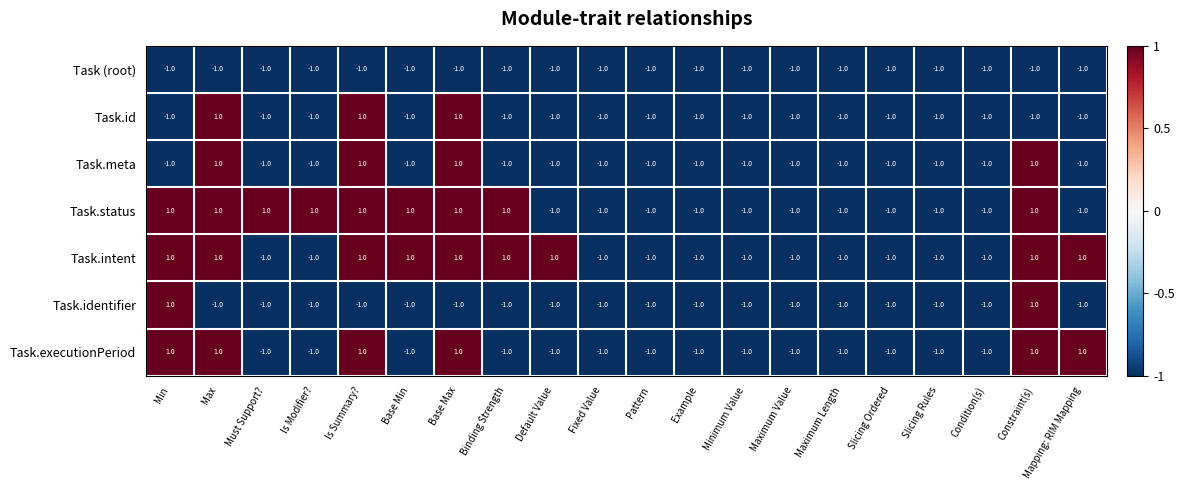

Count the Task.status values in the range -1 to 1.

20